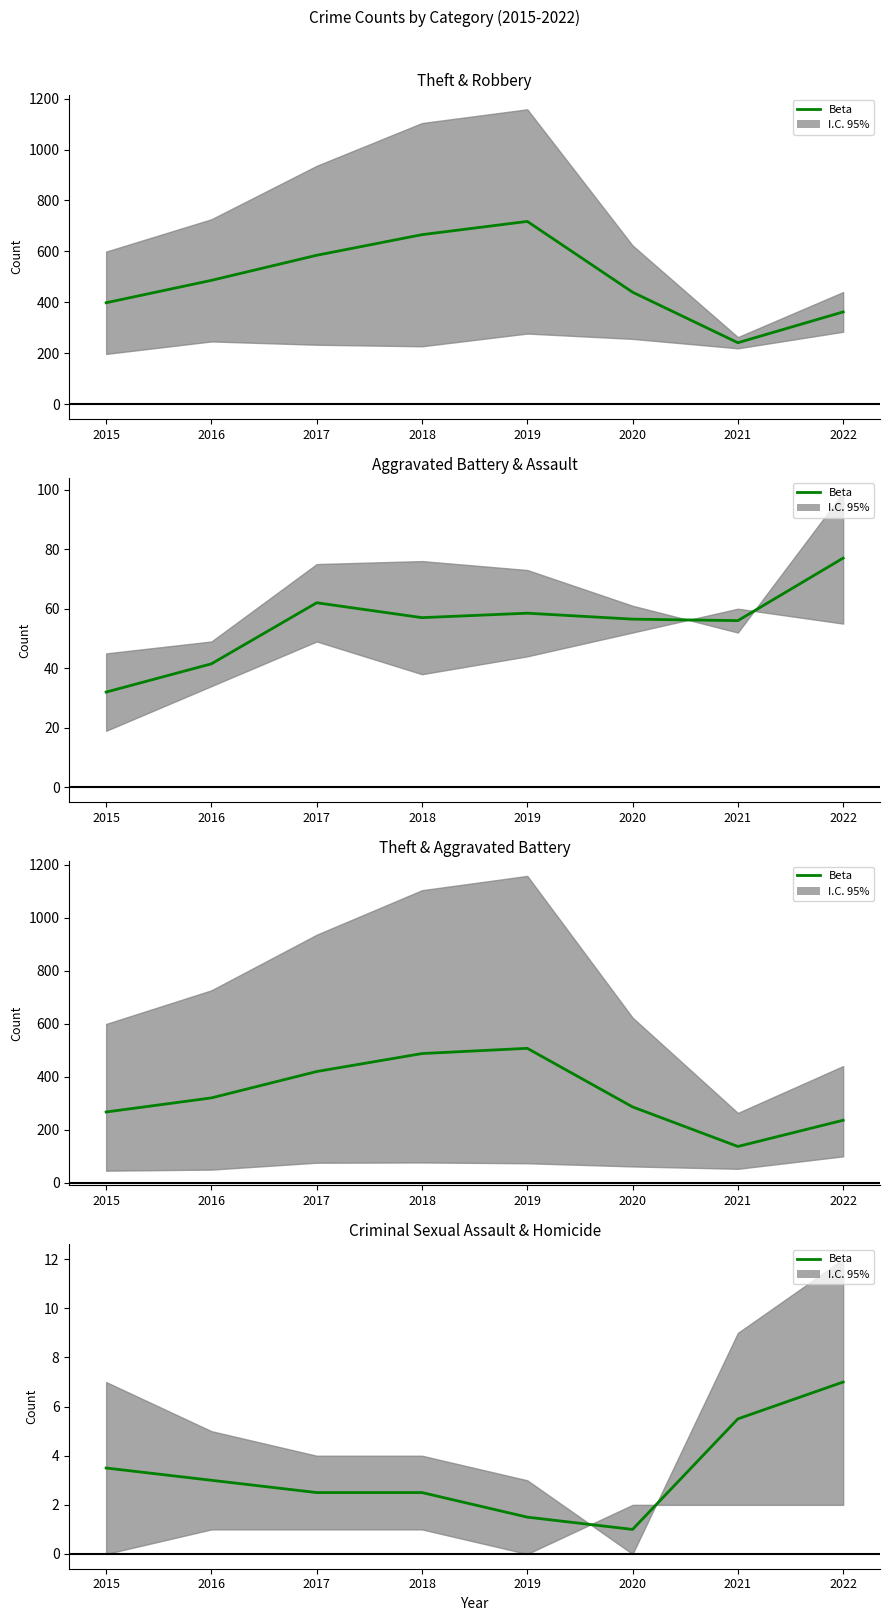

How many categories are shown in the chart?

8